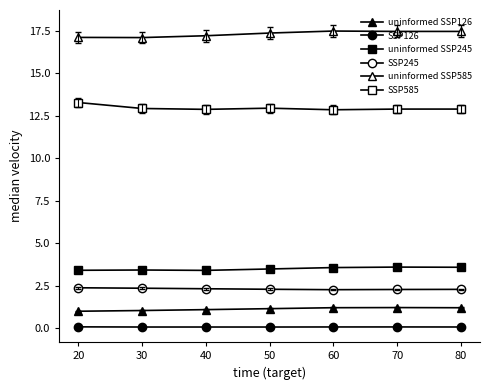

What is the difference between the maximum and minimum values in the uninformed SSP585 series?

0.4